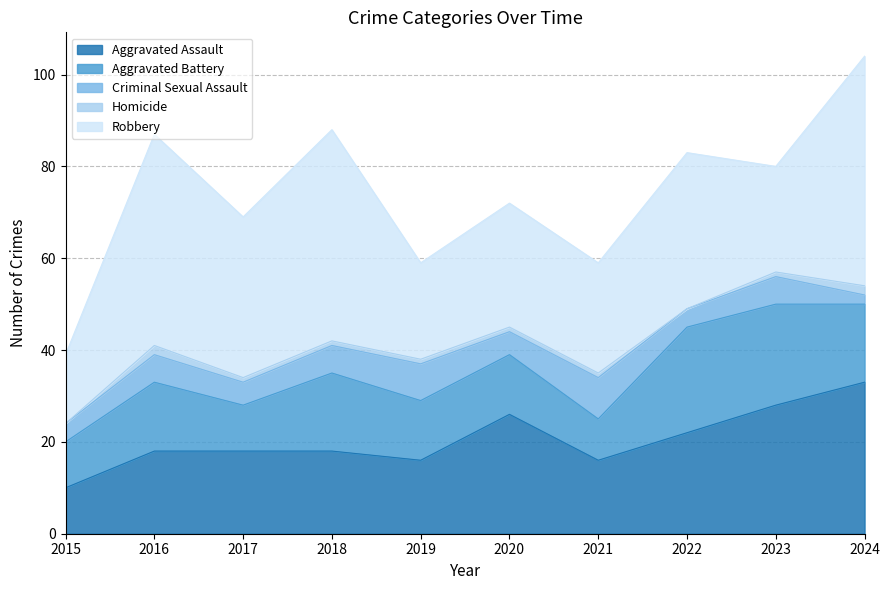

What is the approximate value of Criminal Sexual Assault at 2016?

6